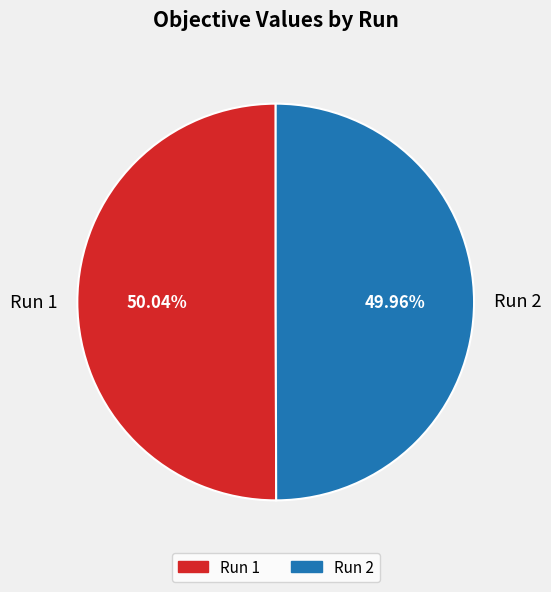

Combined, do Run 1 and Run 2 account for over 50%?

Yes